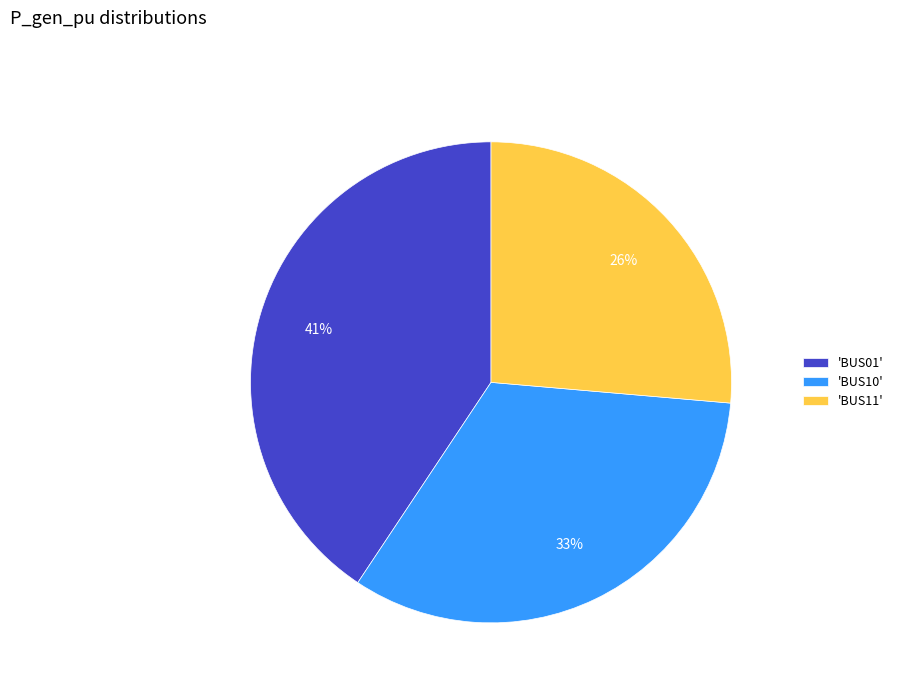

The 'BUS11' slice represents 19% of the pie. True or false?

False